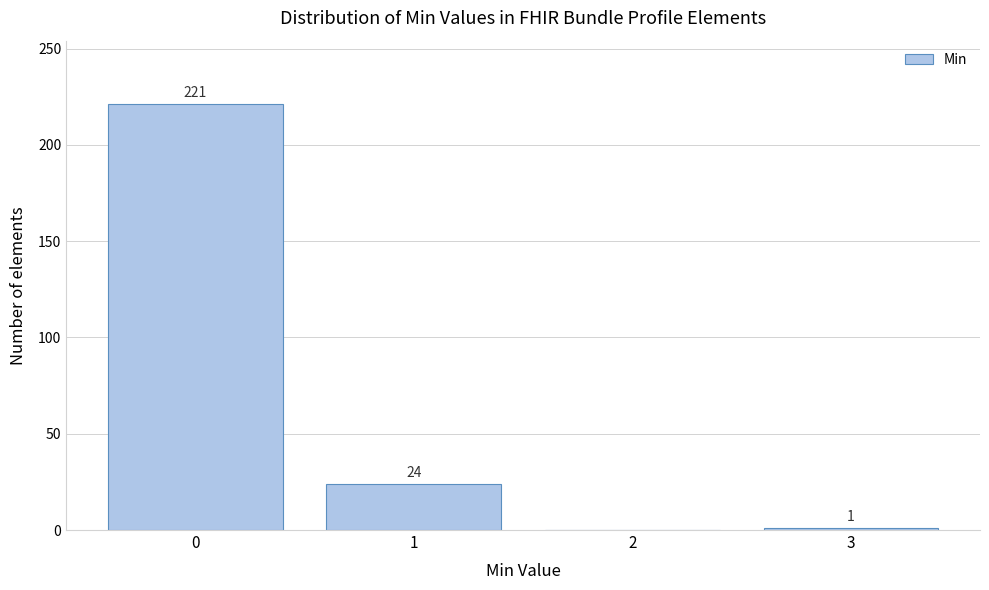

Reading left to right, extract all data points from this chart.

0=221	1=24	2=0	3=1